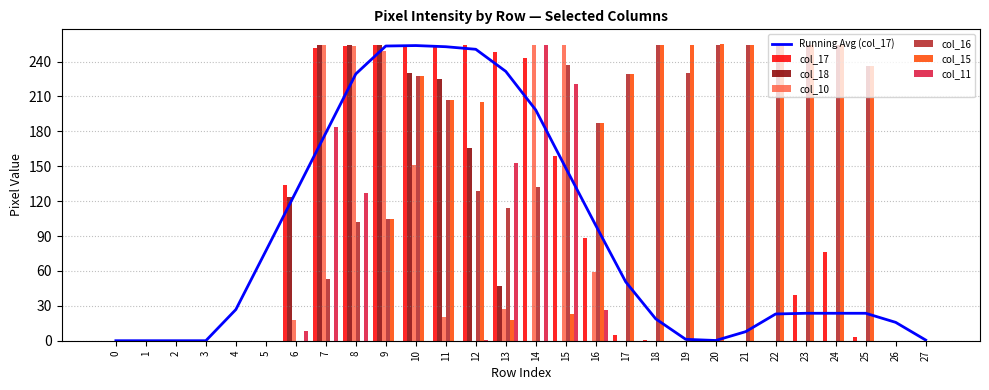

Is it true that col_18 equals 0 at 27?

True